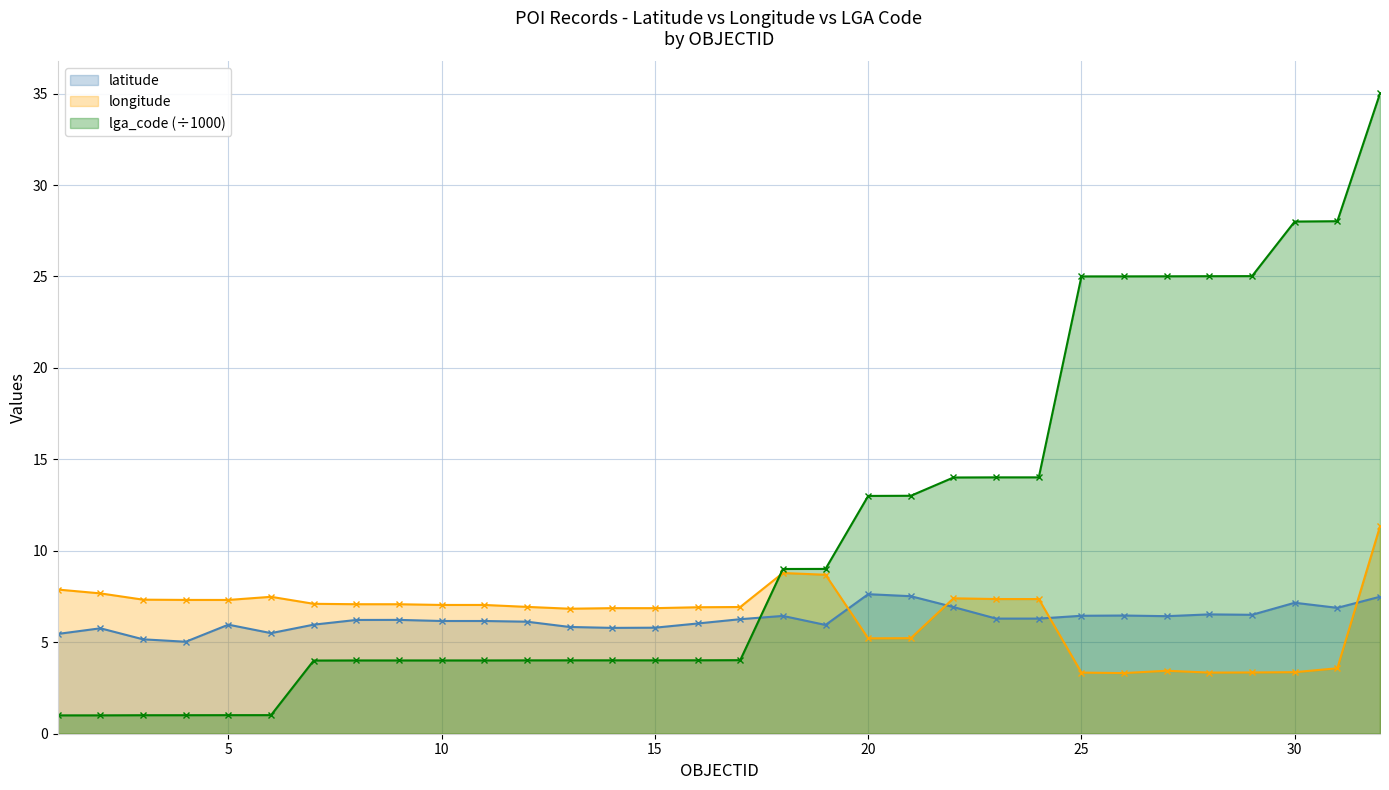

At which category is the sum across all series the highest?

32